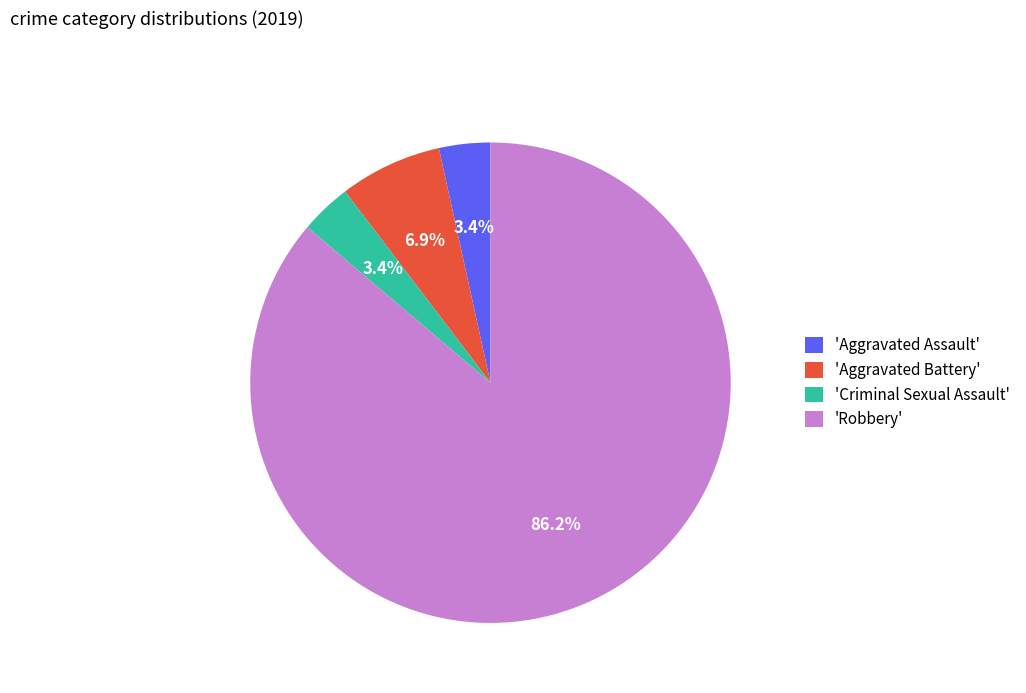

What is the majority slice?

'Robbery'